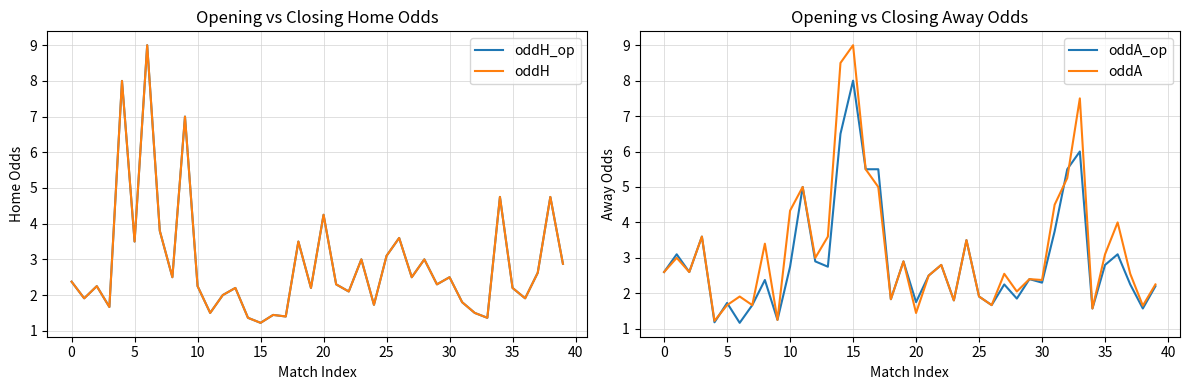

At how many categories does at least one series exceed 5?

9